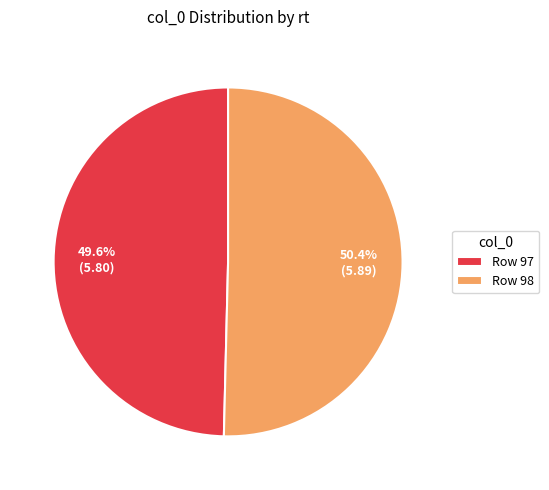

Between Row 97 and Row 98, which is larger?

Row 98